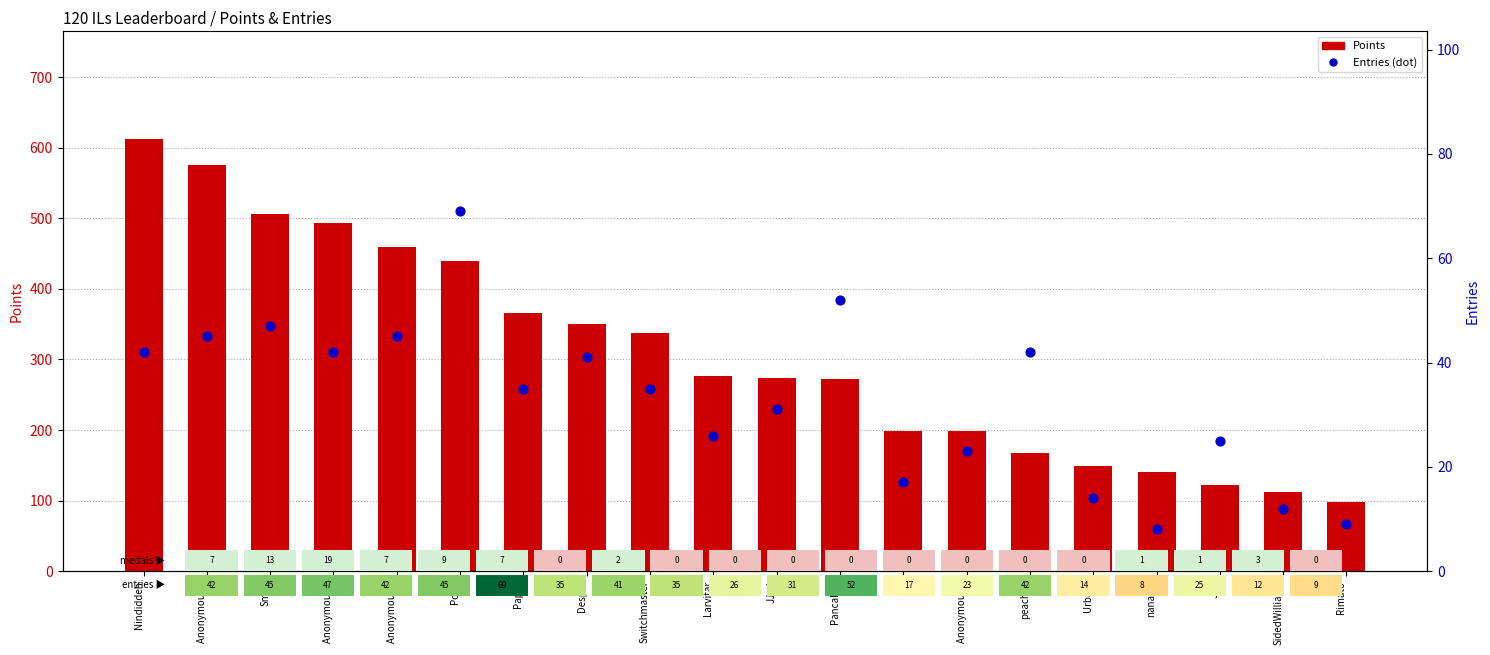

Which series contains the highest Y value?

Points